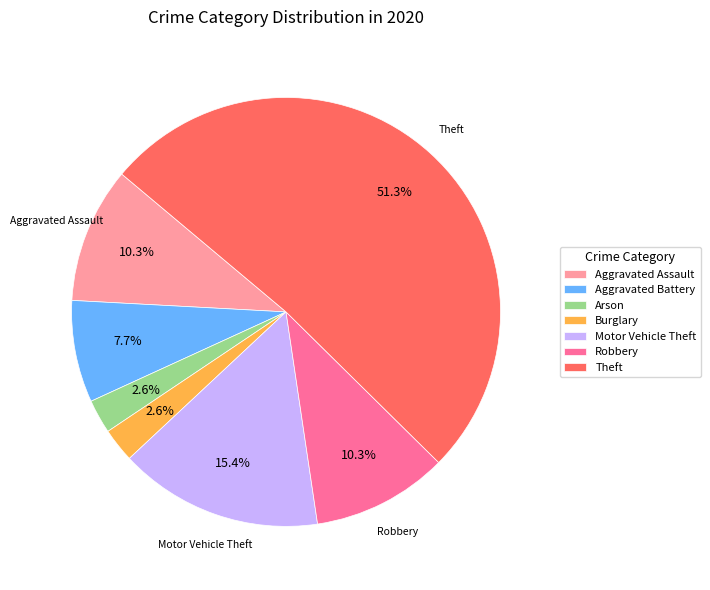

Which has a higher value, Theft or Arson?

Theft